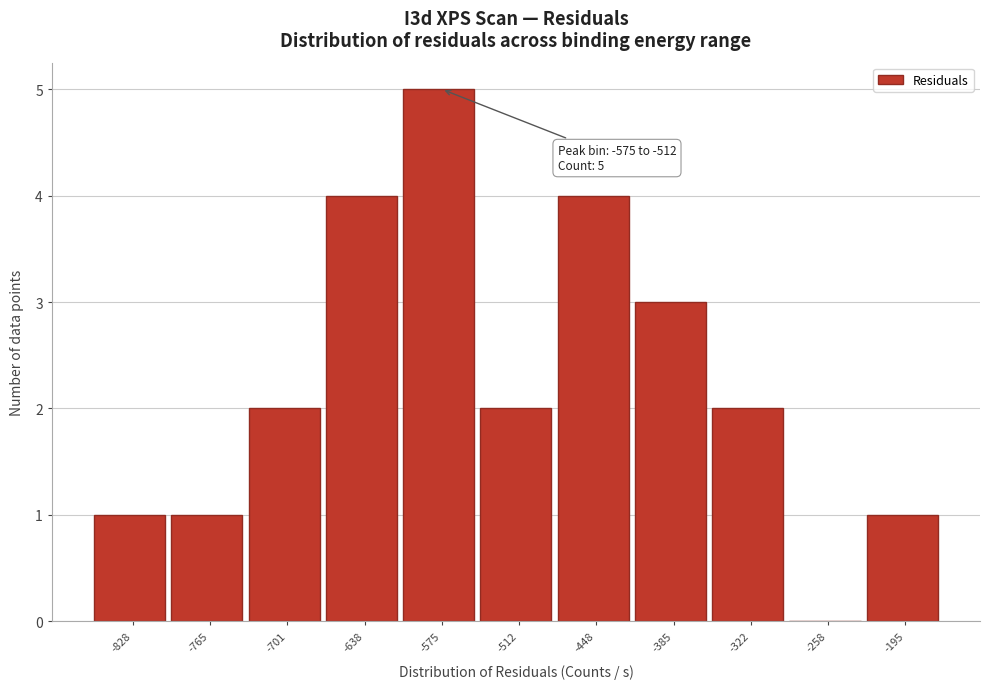

Reading left to right, transcribe all the data shown in this chart.

-828=1	-765=1	-701=2	-638=4	-575=5	-512=2	-448=4	-385=3	-322=2	-258=0	-195=1